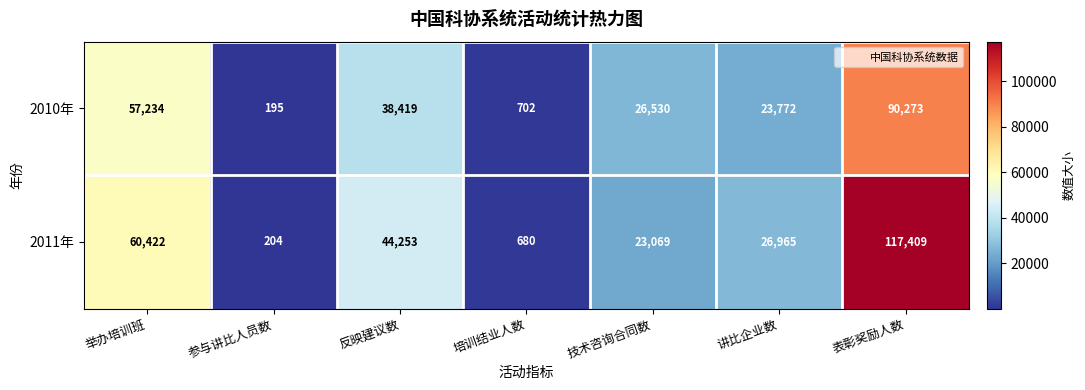

Which series has the largest total across all categories?

2011年